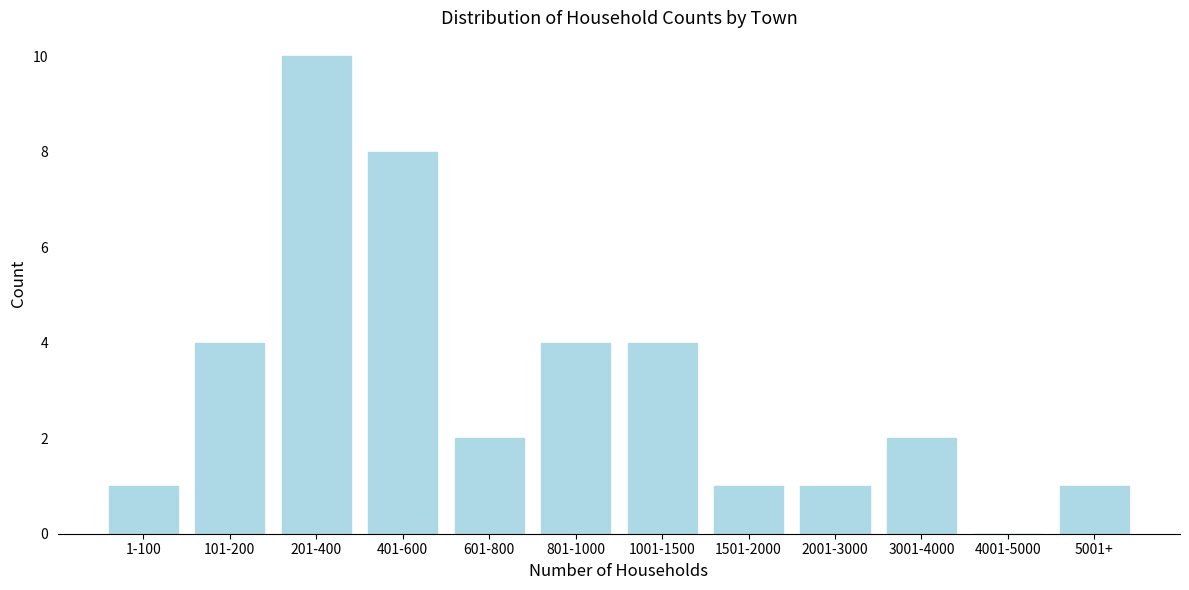

Reading left to right, transcribe all the data shown in this chart.

1-100=1	101-200=4	201-400=10	401-600=8	601-800=2	801-1000=4	1001-1500=4	1501-2000=1	2001-3000=1	3001-4000=2	4001-5000=0	5001+=1